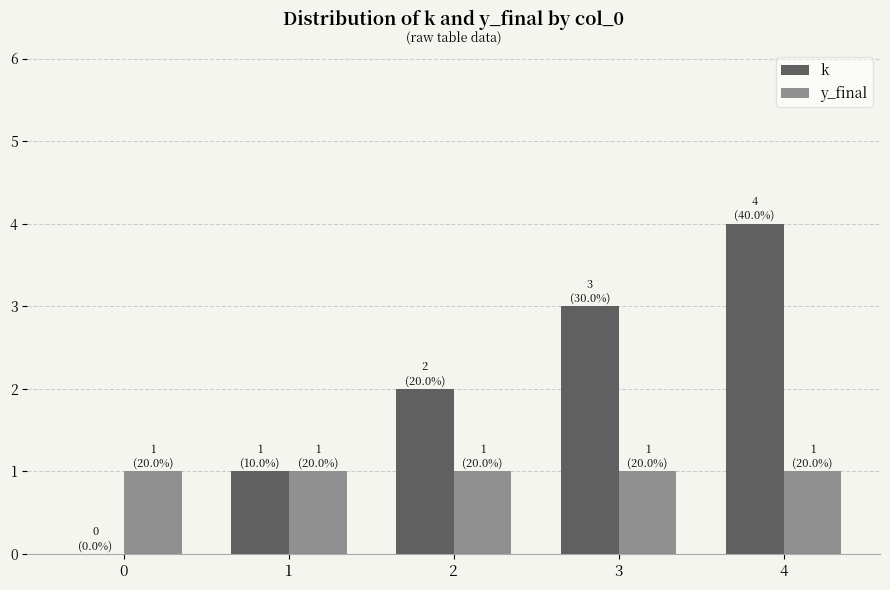

The k series shows 1 at 3. True or false?

False